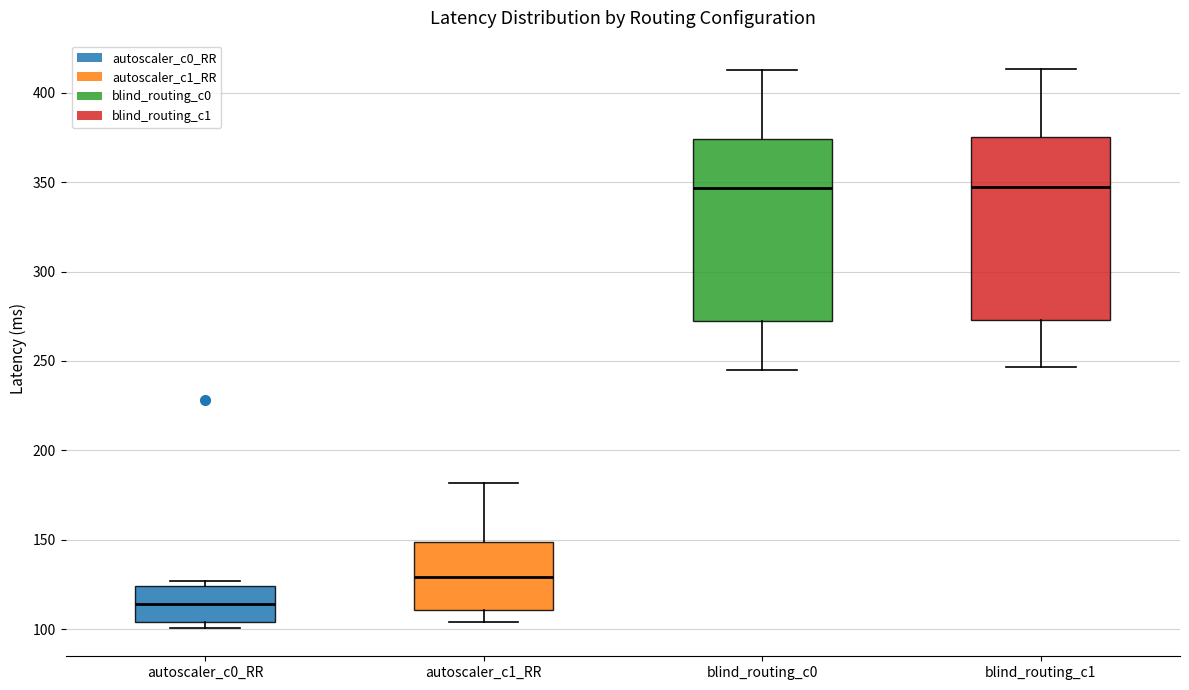

Reading left to right, transcribe this box plot: for each box, give where its median line is, the range the box spans, and where its two whiskers end, as read against the y-axis. The values are not printed on the chart, so give them approximately, as read against the axis.

autoscaler_c0_RR: median 115, box 105 to 125, whiskers 100 to 125 (just above the box's upper edge)
autoscaler_c1_RR: median 130, box 110 to 150, whiskers 105 to 180
blind_routing_c0: median 345, box 270 to 375, whiskers 245 to 410
blind_routing_c1: median 345, box 275 to 375, whiskers 245 to 415